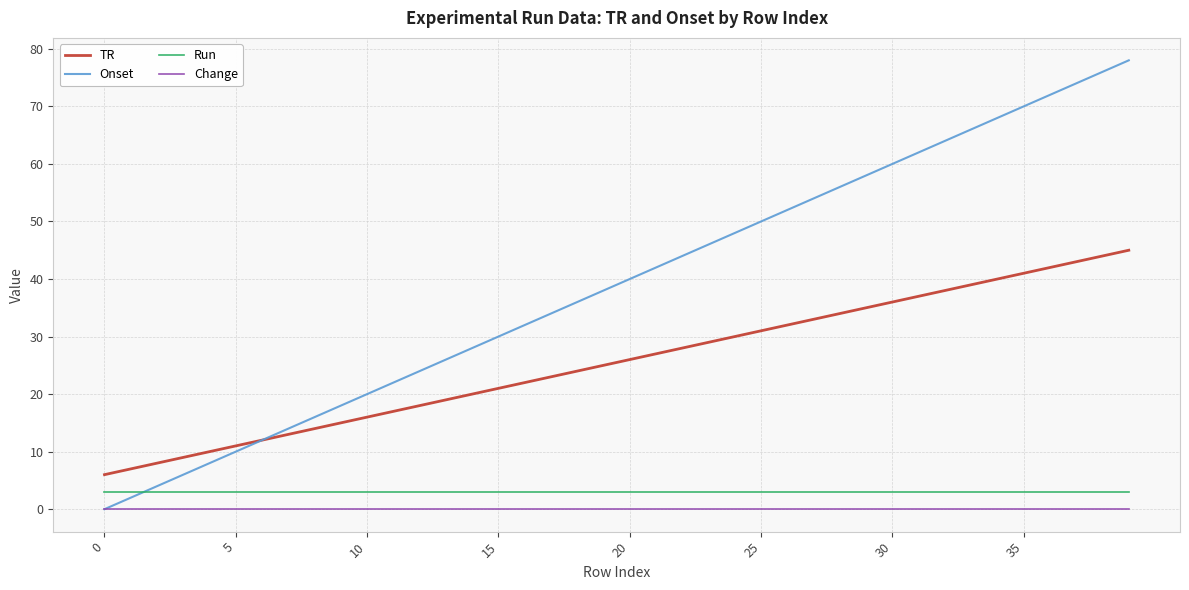

Which series has the largest range (max minus min)?

Onset